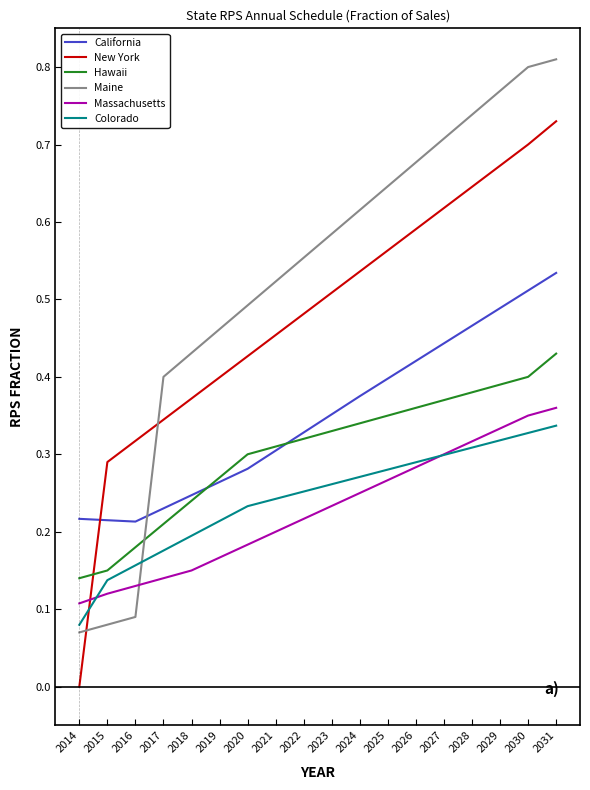

How many intersections are there between New York and Hawaii?

1